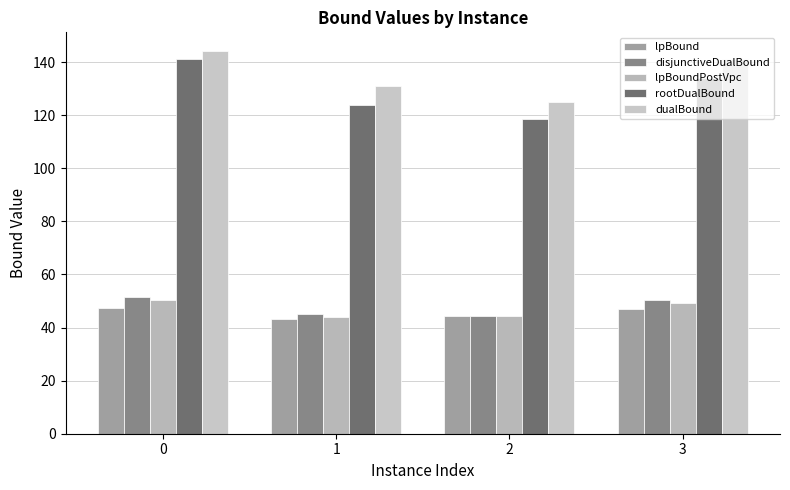

How many values in the rootDualBound series are below 134?

2